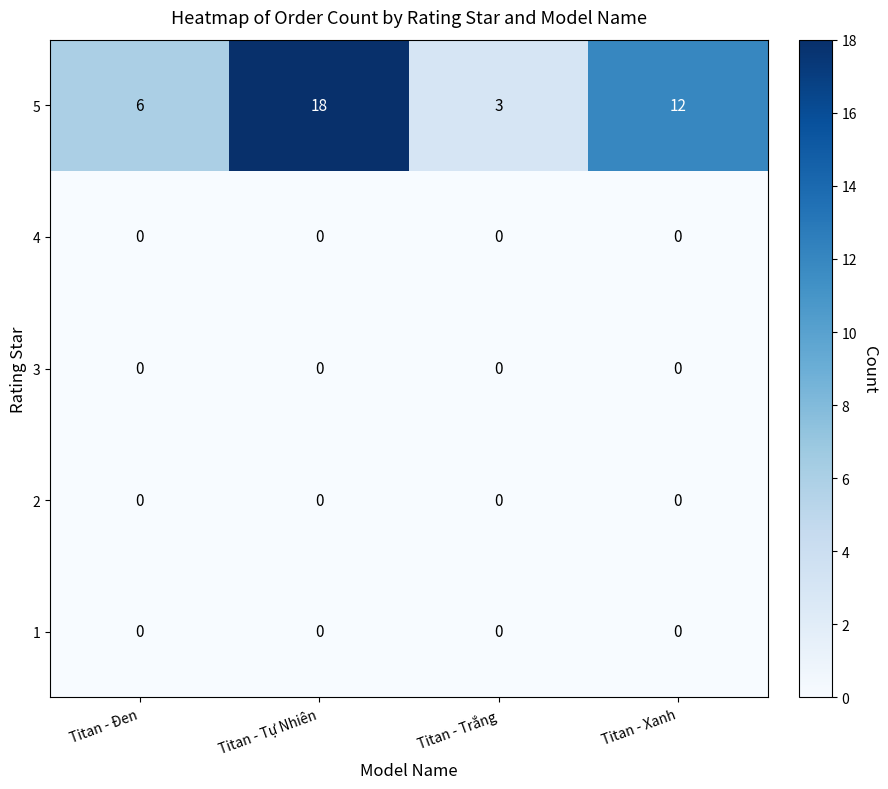

At which category is the sum across all series the highest?

Titan - Tự Nhiên